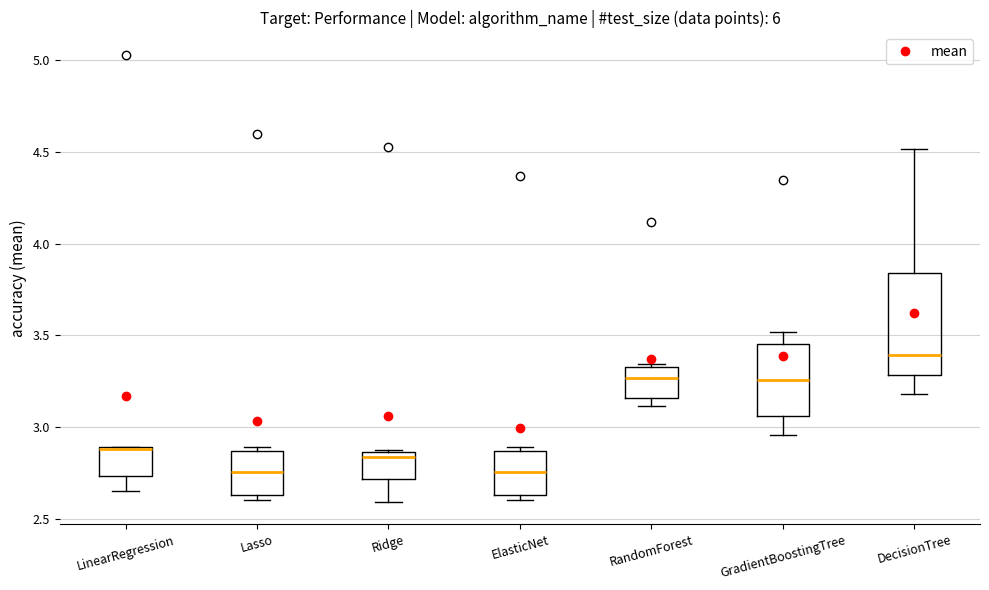

Reading left to right, read every box against the y-axis: the position of its median line, the range the box covers, and the ends of its whiskers. The values are not printed on the chart, so give them approximately, as read against the axis.

LinearRegression: median 2.90, box 2.75 to 2.90, whiskers 2.65 to 2.90
Lasso: median 2.75, box 2.65 to 2.85, whiskers 2.60 to 2.90
Ridge: median 2.85 (just below the box's upper edge), box 2.70 to 2.85, whiskers 2.60 to 2.90
ElasticNet: median 2.75, box 2.65 to 2.85, whiskers 2.60 to 2.90
RandomForest: median 3.25, box 3.15 to 3.35, whiskers 3.10 to 3.35 (just above the box's upper edge)
GradientBoostingTree: median 3.25, box 3.05 to 3.45, whiskers 2.95 to 3.50
DecisionTree: median 3.40, box 3.30 to 3.85, whiskers 3.20 to 4.50